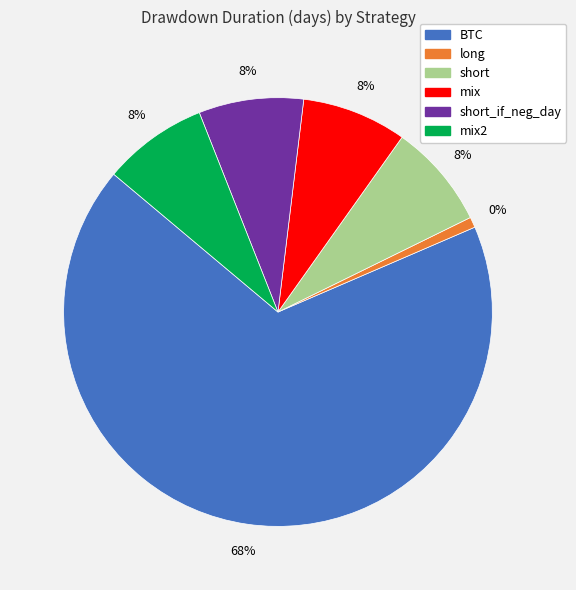

To the nearest percent, what is the difference between the largest and smallest slice percentages?

67%